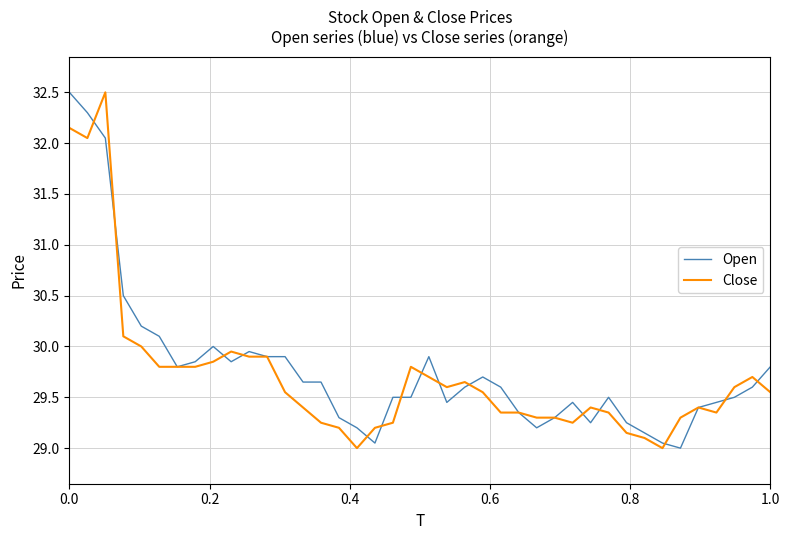

What is the minimum value shown in the chart?

29.0